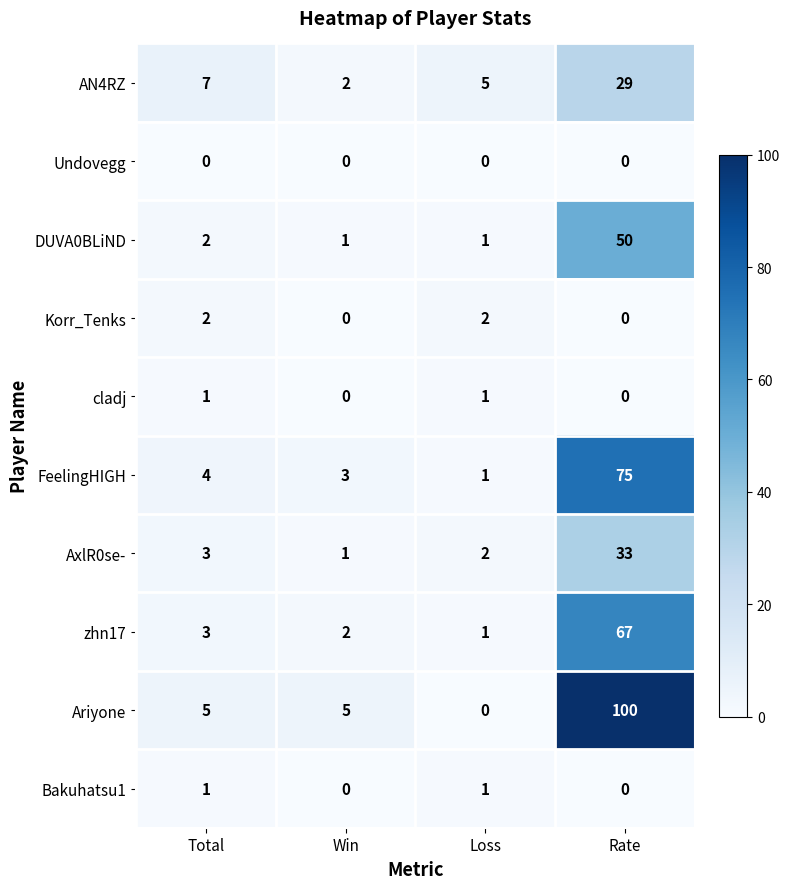

Between Win and Rate, which series saw the biggest shift?

Ariyone